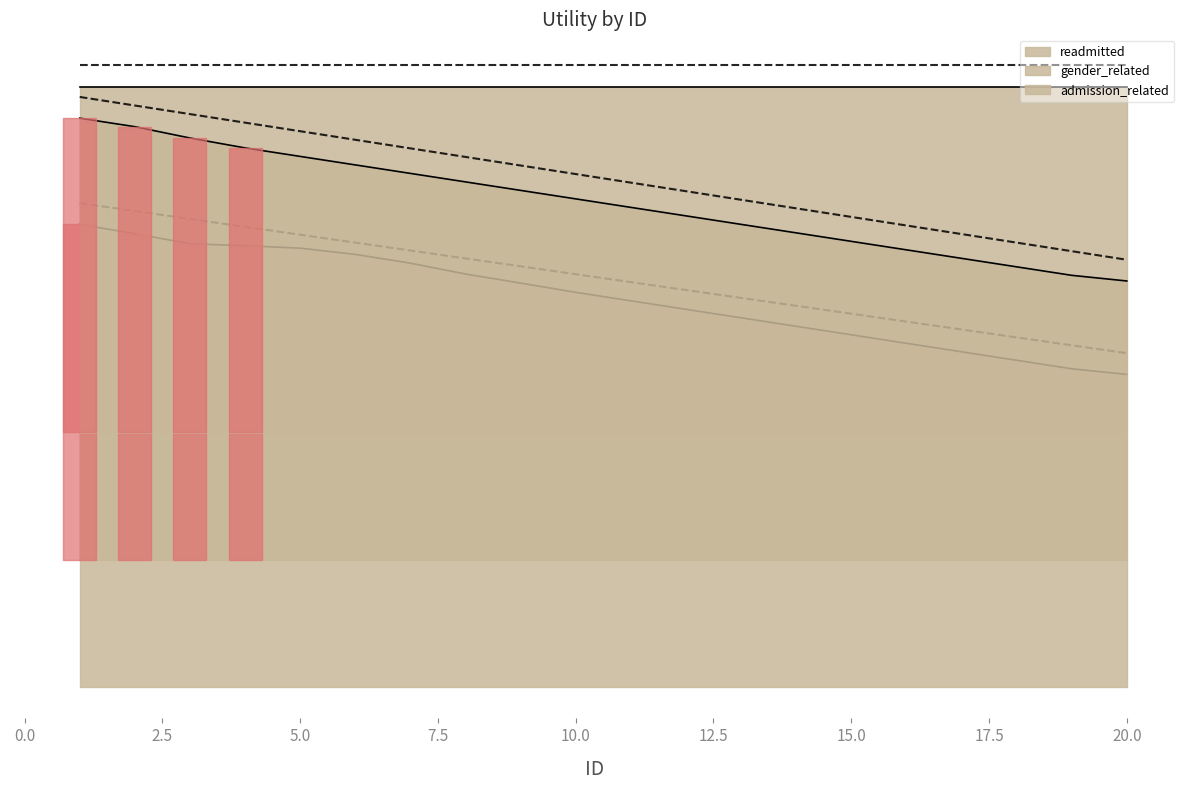

Reading left to right, extract all data points from this chart.

gender_related: 1=1.1	2=1.1	3=1.0	4=1.0	5=1.0	6=1.0	7=1.0	8=1.0	9=1.0	10=0.9	11=0.9	12=0.9	13=0.9	14=0.8	15=0.8	16=0.8	17=0.8	18=0.8	19=0.8	20=0.7
admission_related: 1=1.3	2=1.3	3=1.3	4=1.3	5=1.2	6=1.2	7=1.2	8=1.2	9=1.2	10=1.1	11=1.1	12=1.1	13=1.1	14=1.1	15=1.0	16=1.0	17=1.0	18=1.0	19=1.0	20=1.0